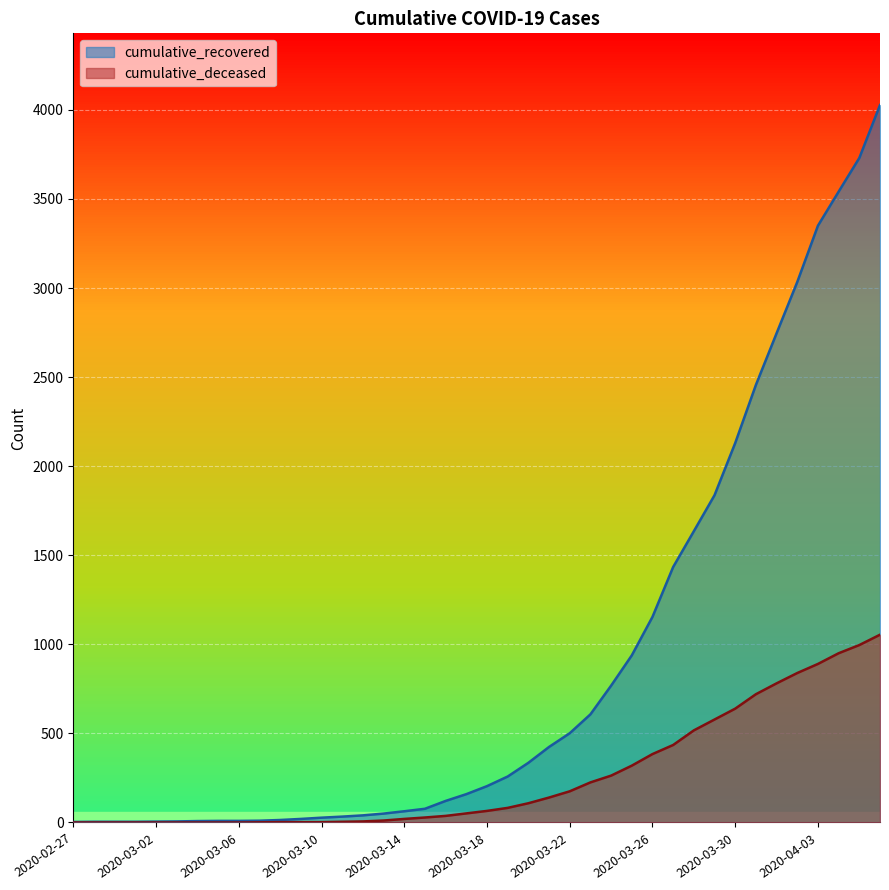

At 2020-04-06, list the series in order from largest to smallest.

cumulative_recovered, cumulative_deceased